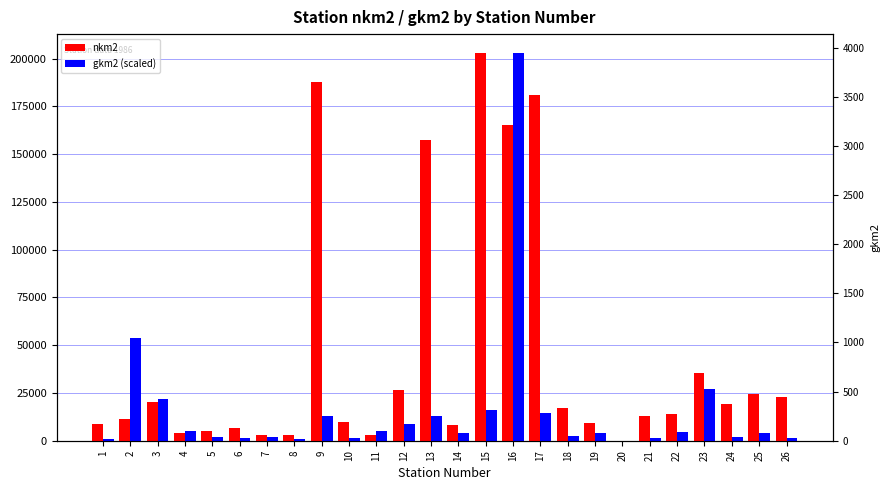

What is the greatest value displayed?

202700.0